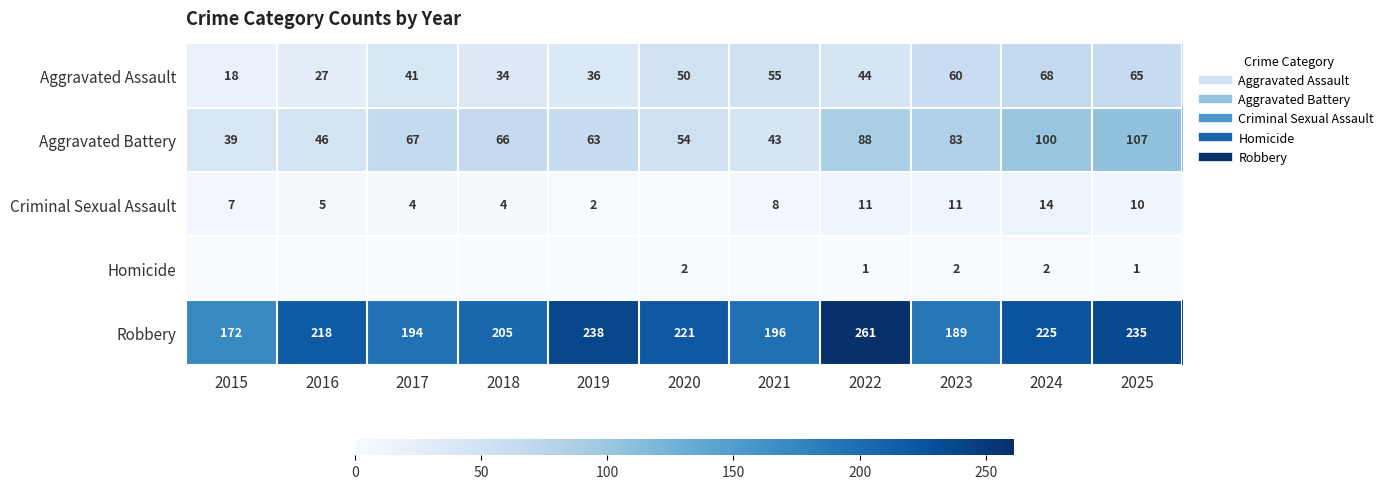

How many data points in Aggravated Battery are above 66?

5